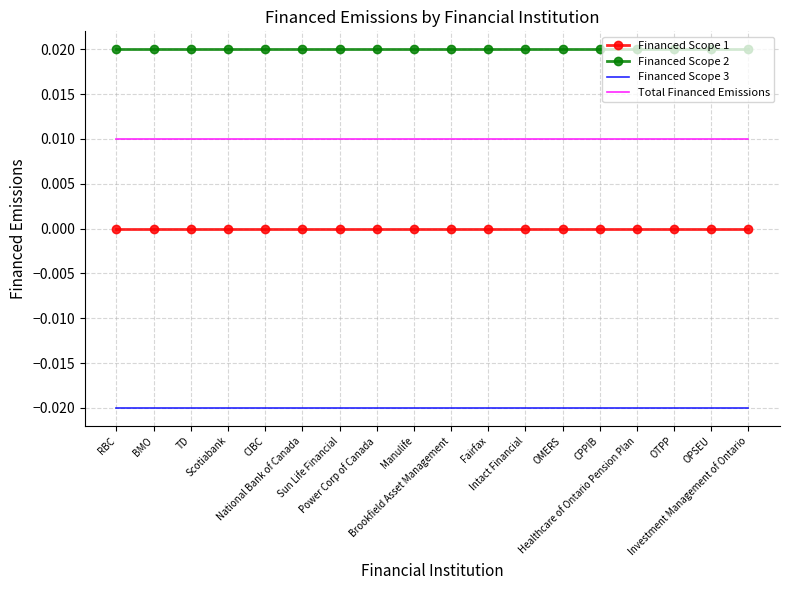

At which label does Financed Scope 2 reach its minimum?

RBC